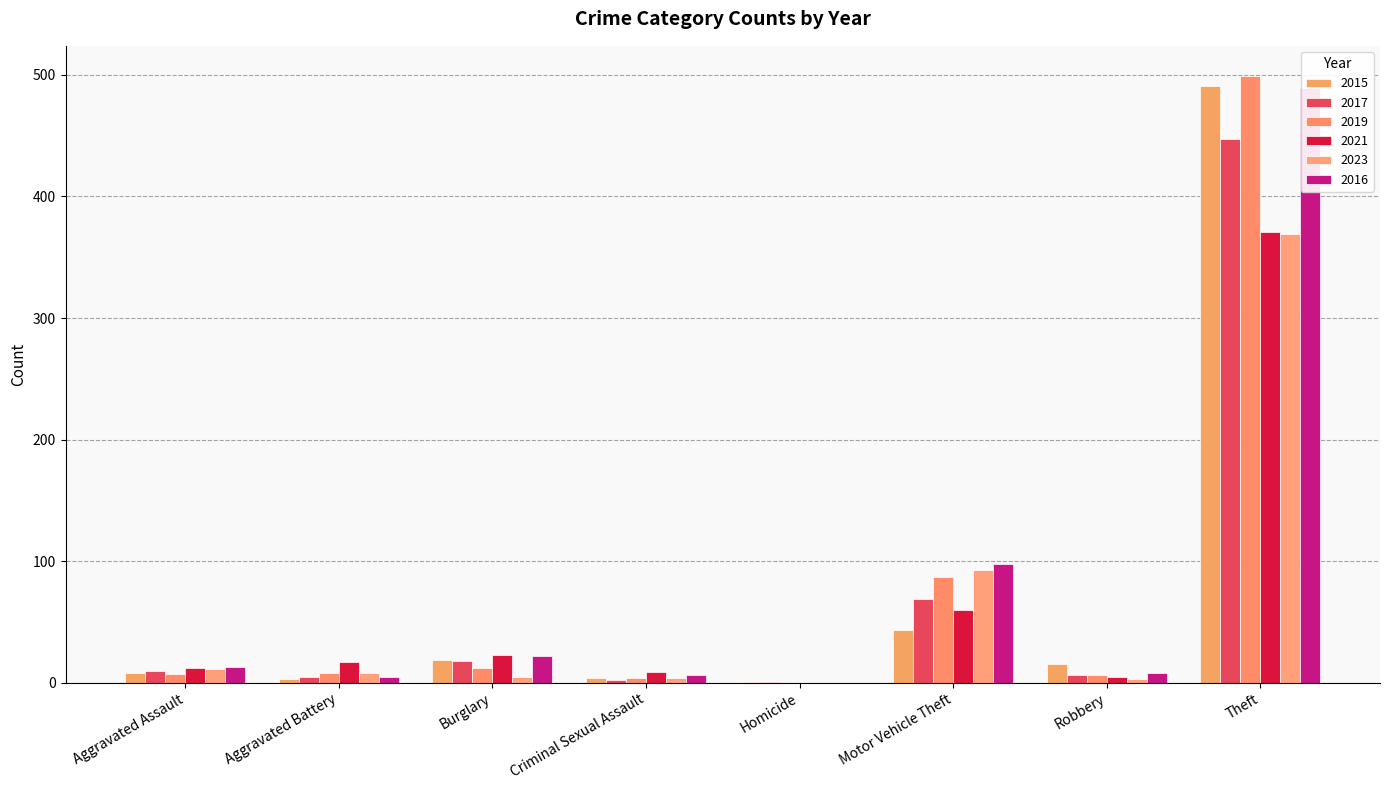

How many series are shown in this chart?

6